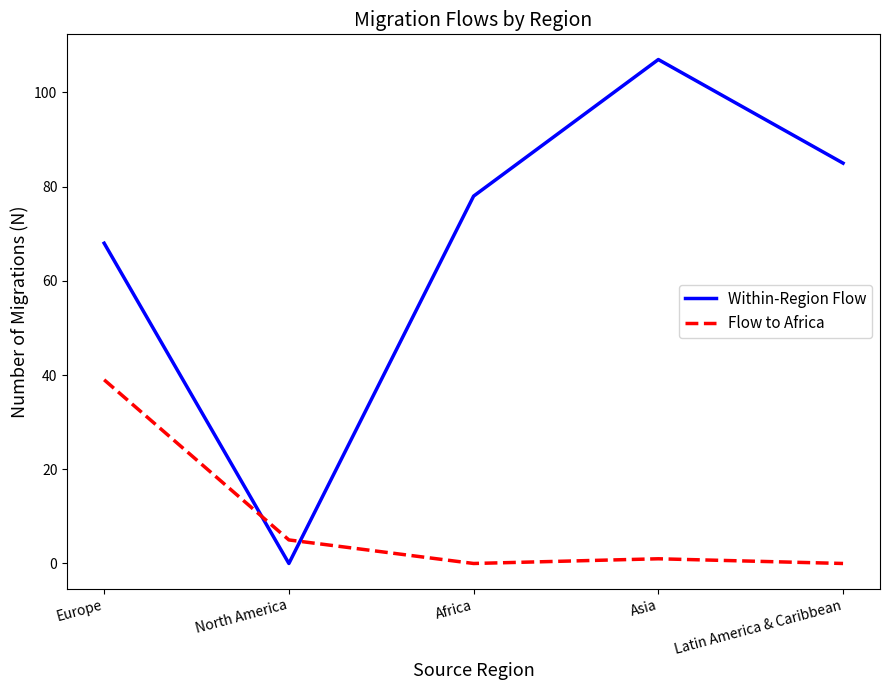

Which series changed the most between Africa and Latin America & Caribbean?

Within-Region Flow